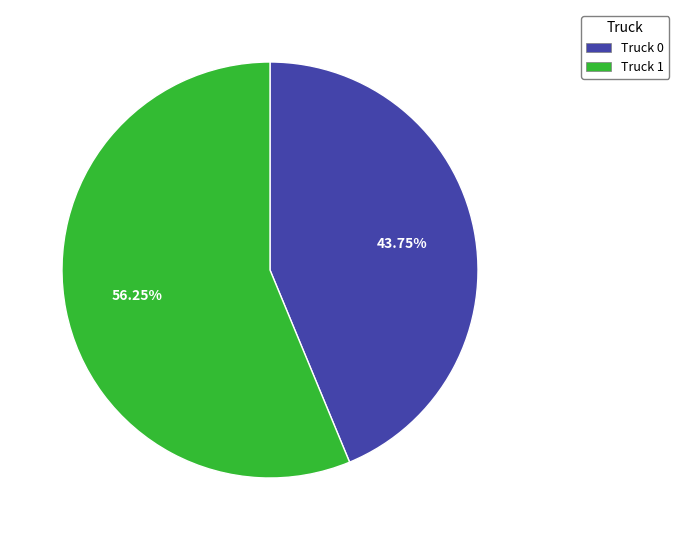

What is the smallest slice in the pie chart?

Truck 0